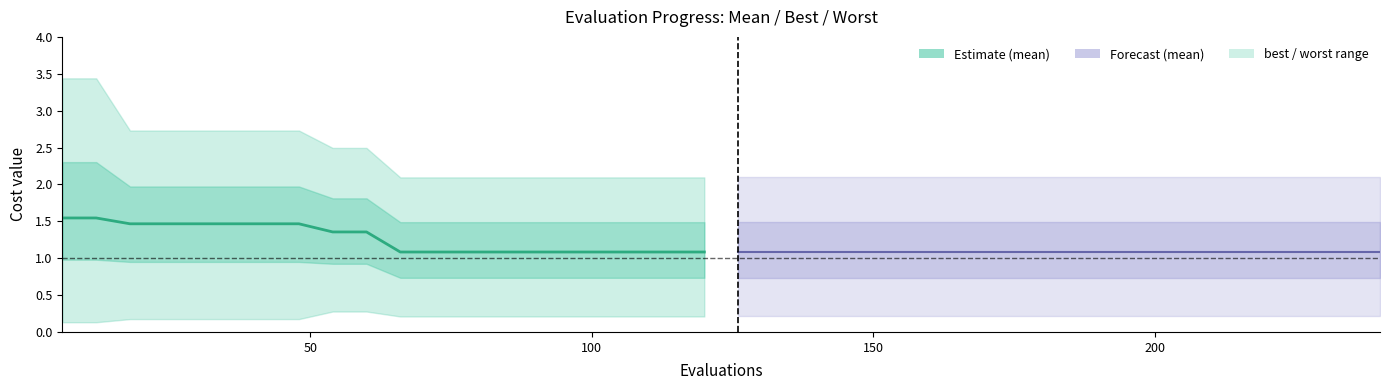

The mean (forecast) series shows 0.6 at 11. True or false?

False